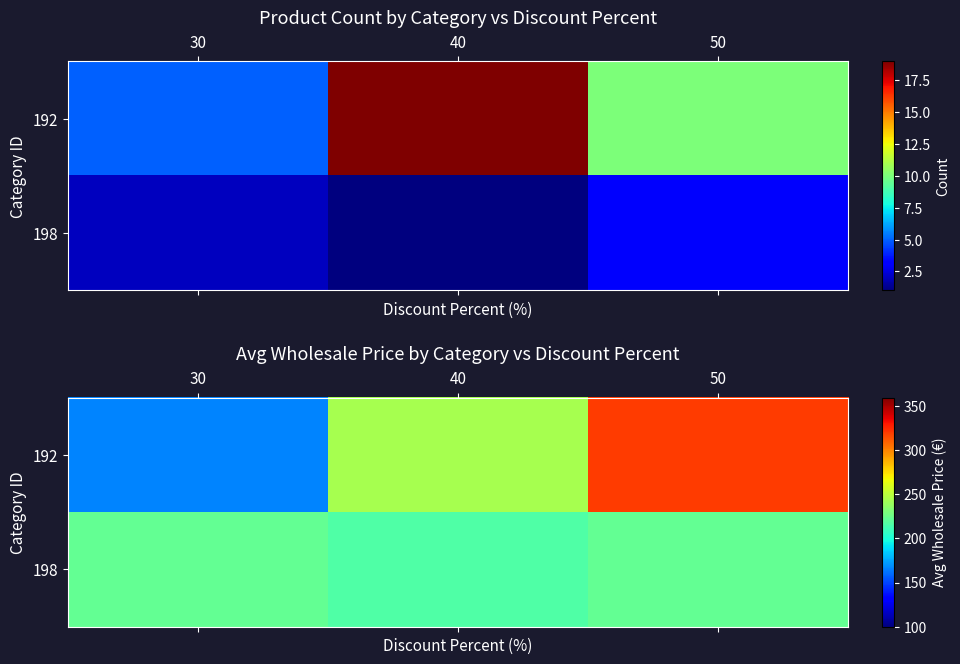

Rank the series by their maximum value, from lowest to highest.

198, 192